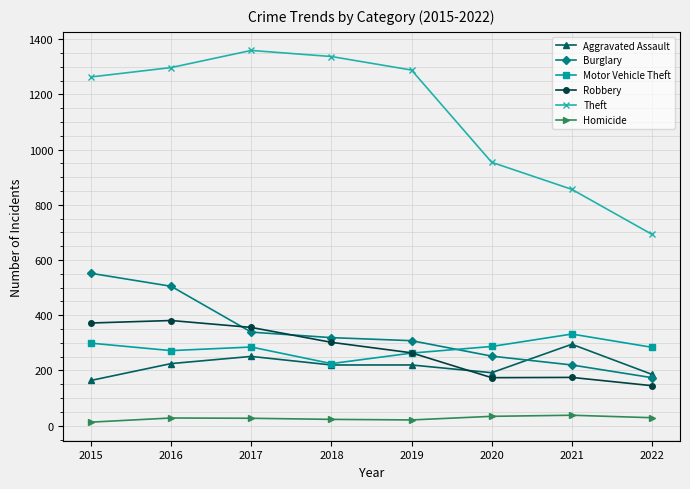

Which series has the widest spread of values?

Theft